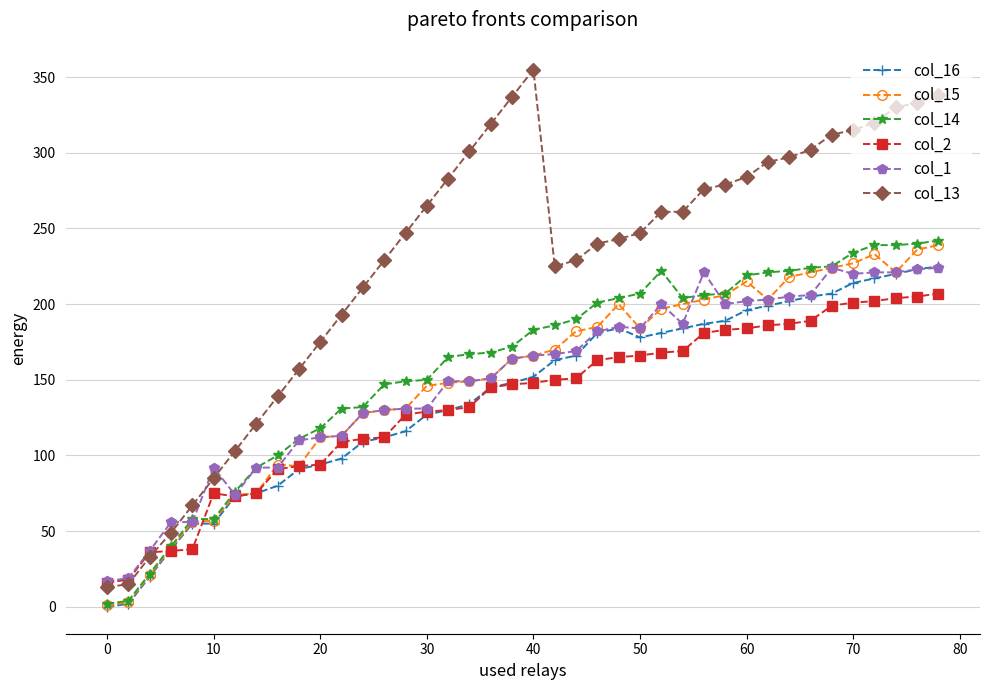

How many data points in col_14 are less than 183?

20